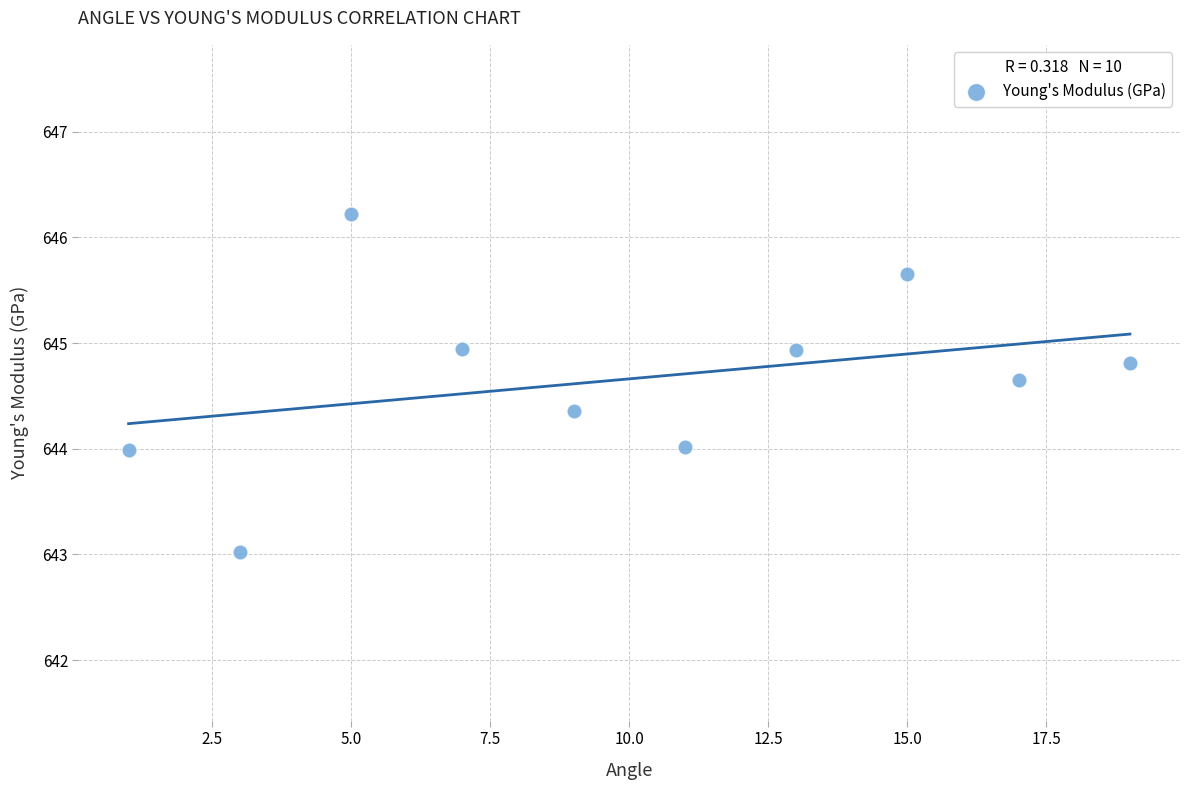

What is the range of Y values (max minus min)?

3.2